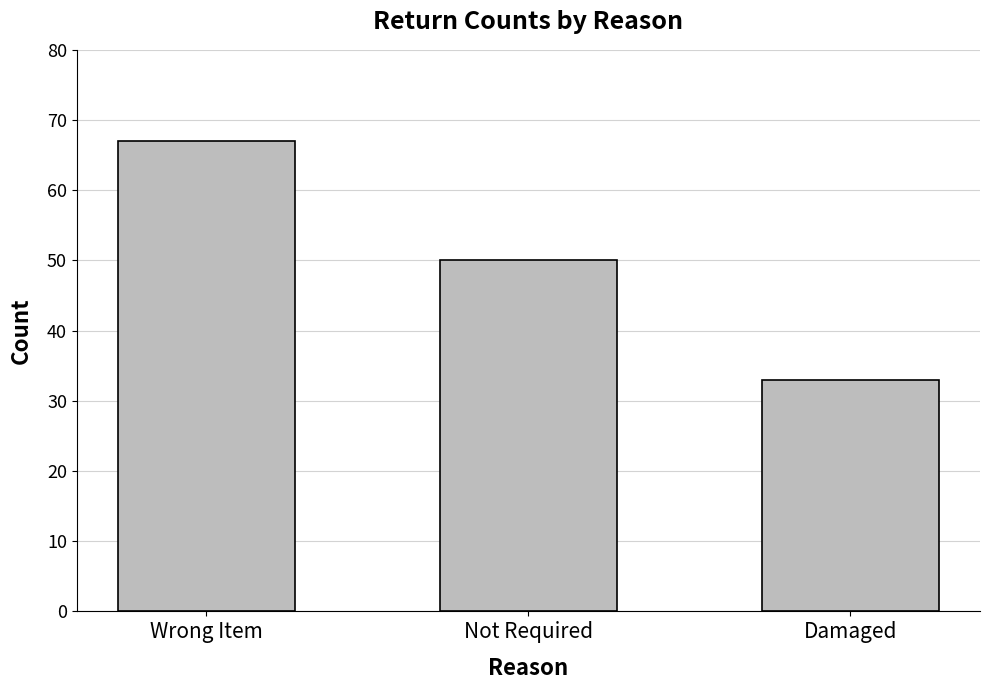

What is the sum of the values at Not Required and Wrong Item?

117